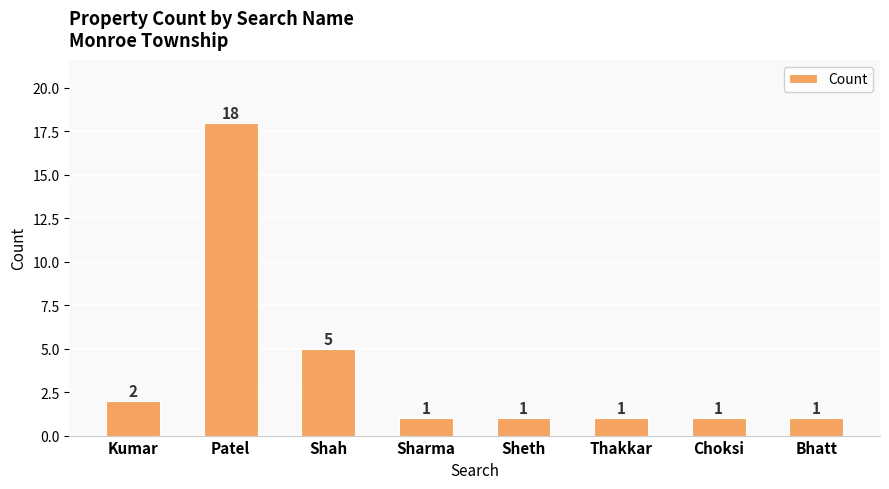

What is the minimum value shown in the chart?

1